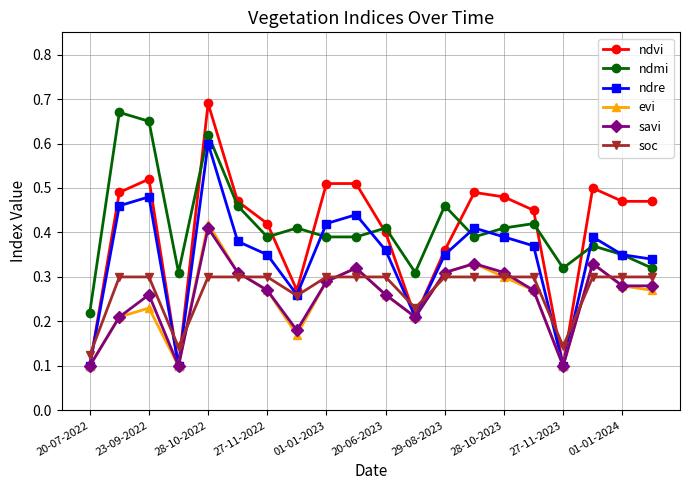

At how many categories does at least one series exceed 0?

20